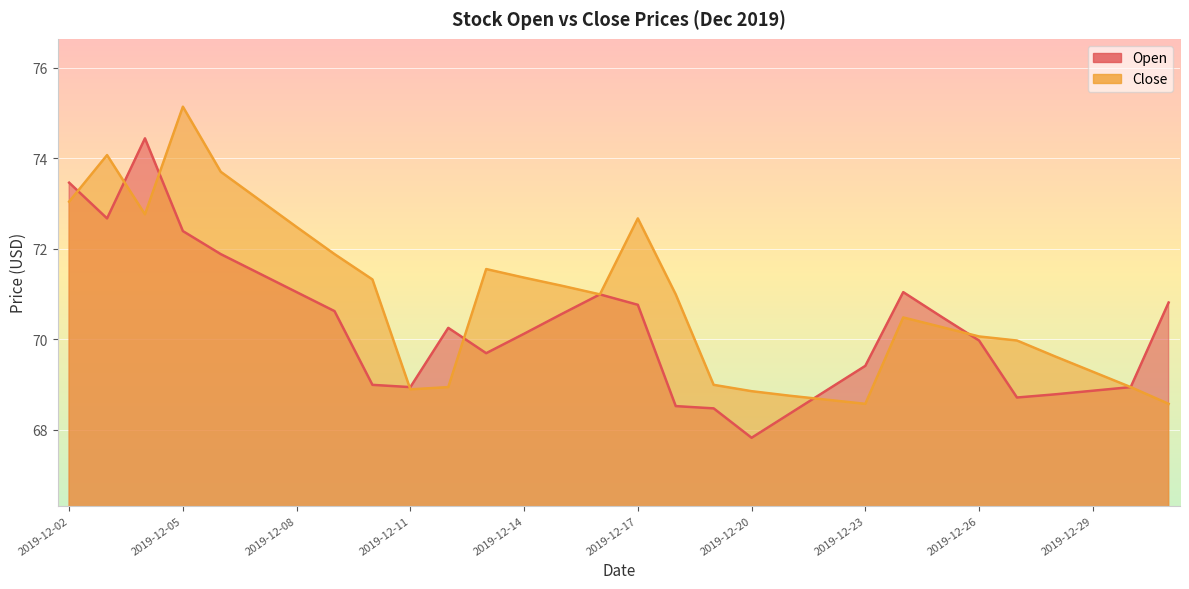

Where is the first local maximum for Open?

2019-12-04